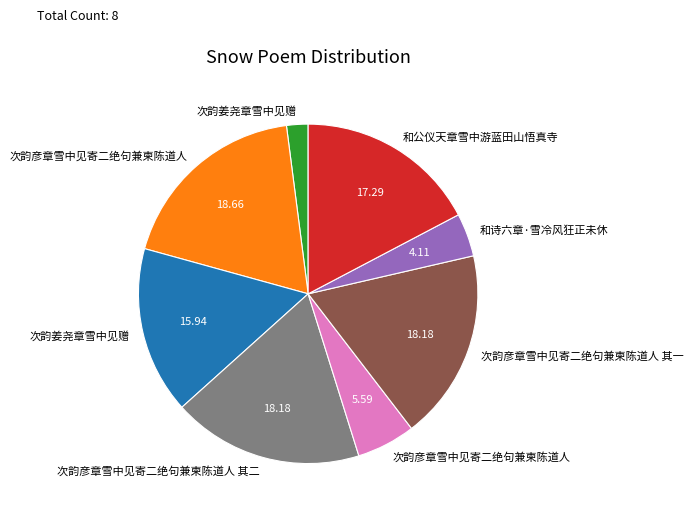

Is there any slice that represents more than half of the pie?

No